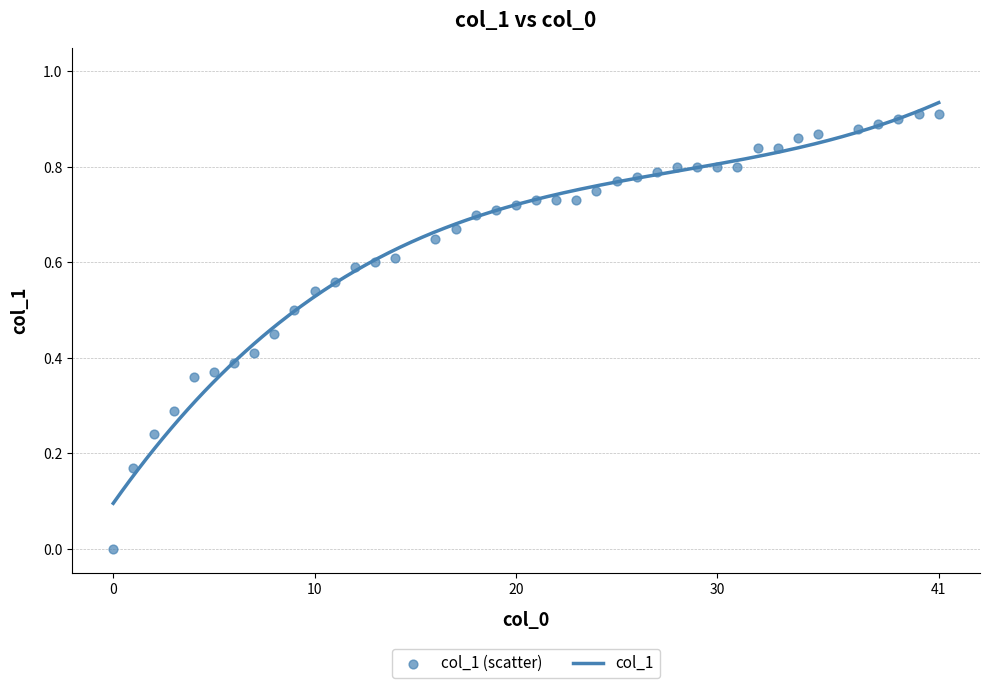

Which has a higher value, 23 or 9?

23